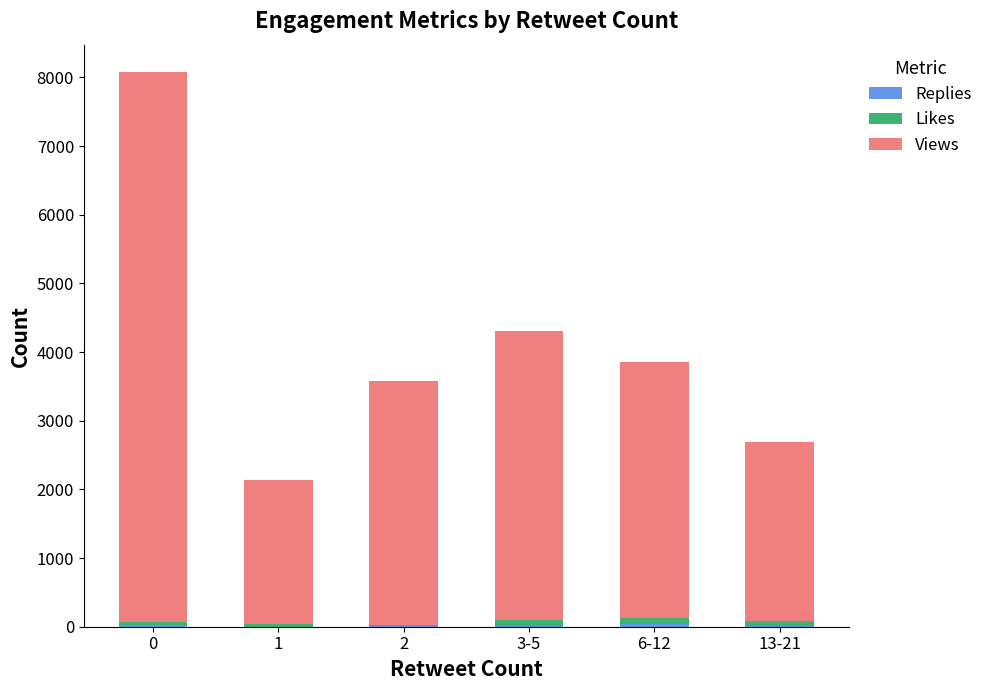

How many data points does each series have?

6